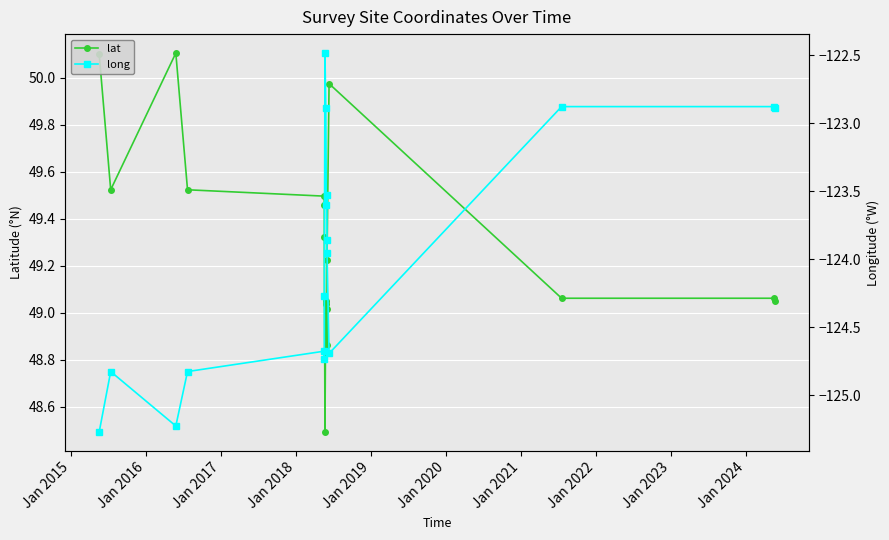

Which series has the widest spread of values?

long